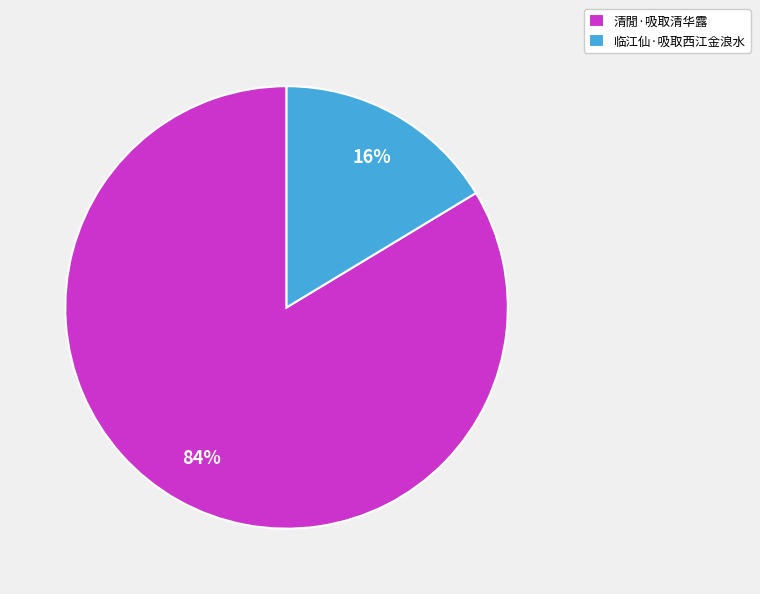

To the nearest percent, what is the average slice percentage?

50%